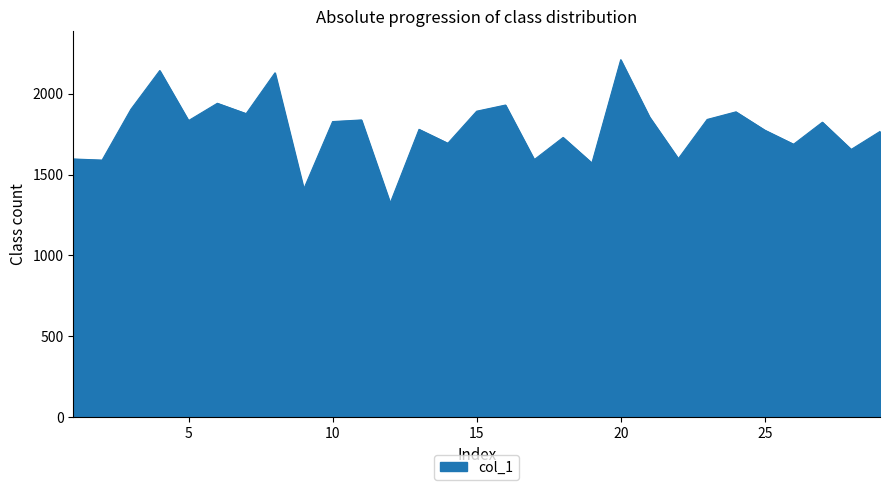

What is the minimum value shown in the chart?

1324